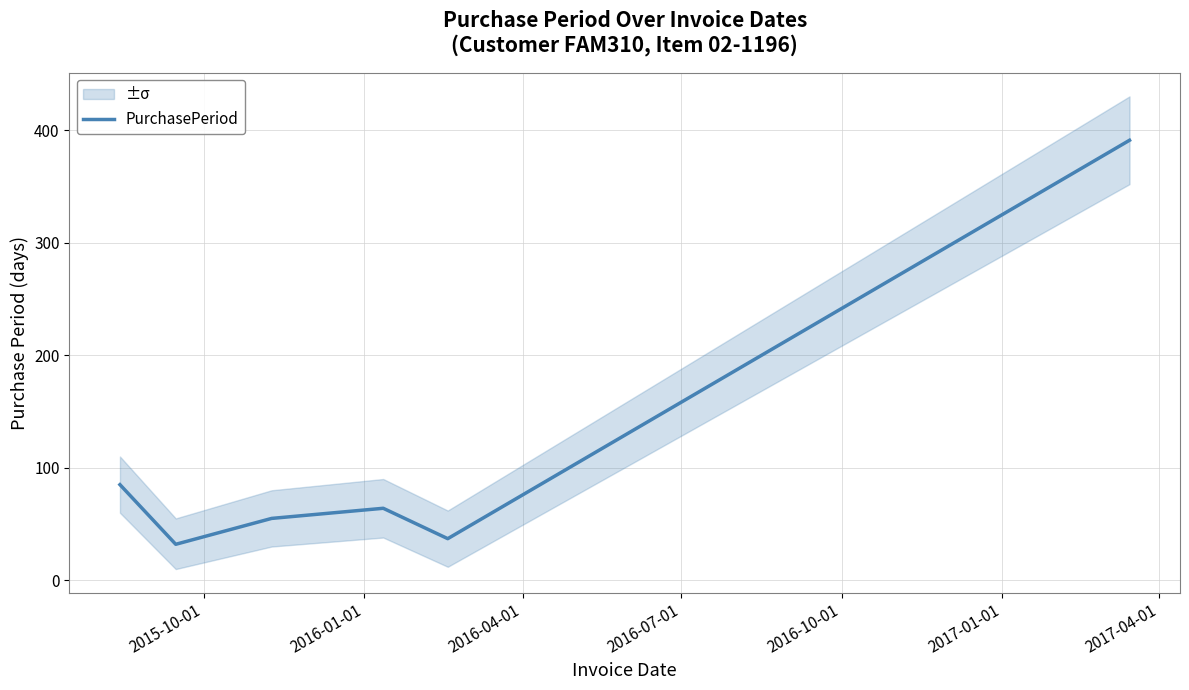

What position from the left is 2017-01-01?

6